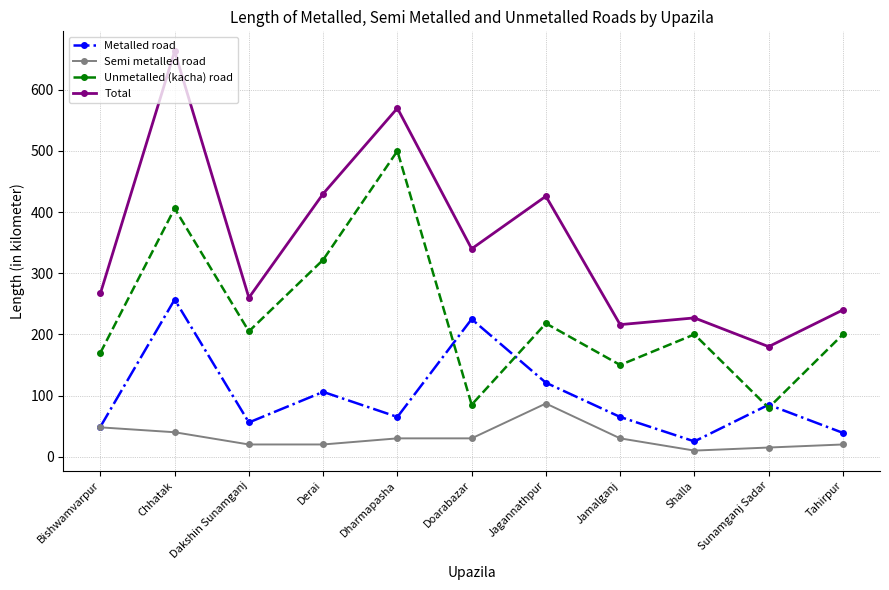

True or false: Total and Semi metalled road cross at least once.

False